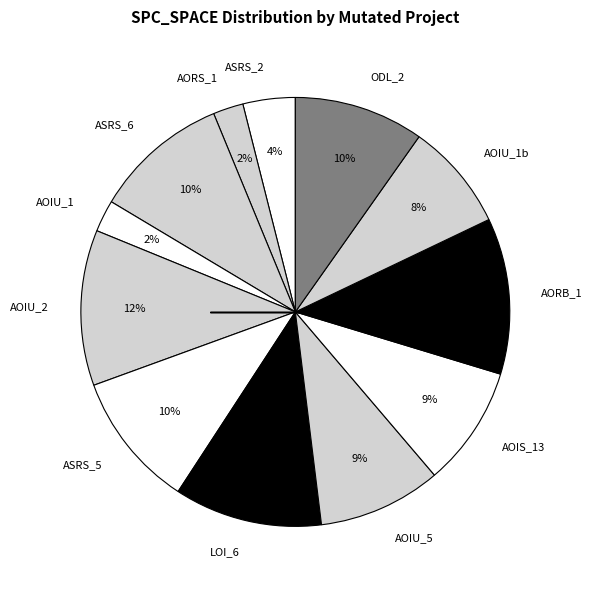

Between AOIU_5 and LOI_6, which is larger?

LOI_6